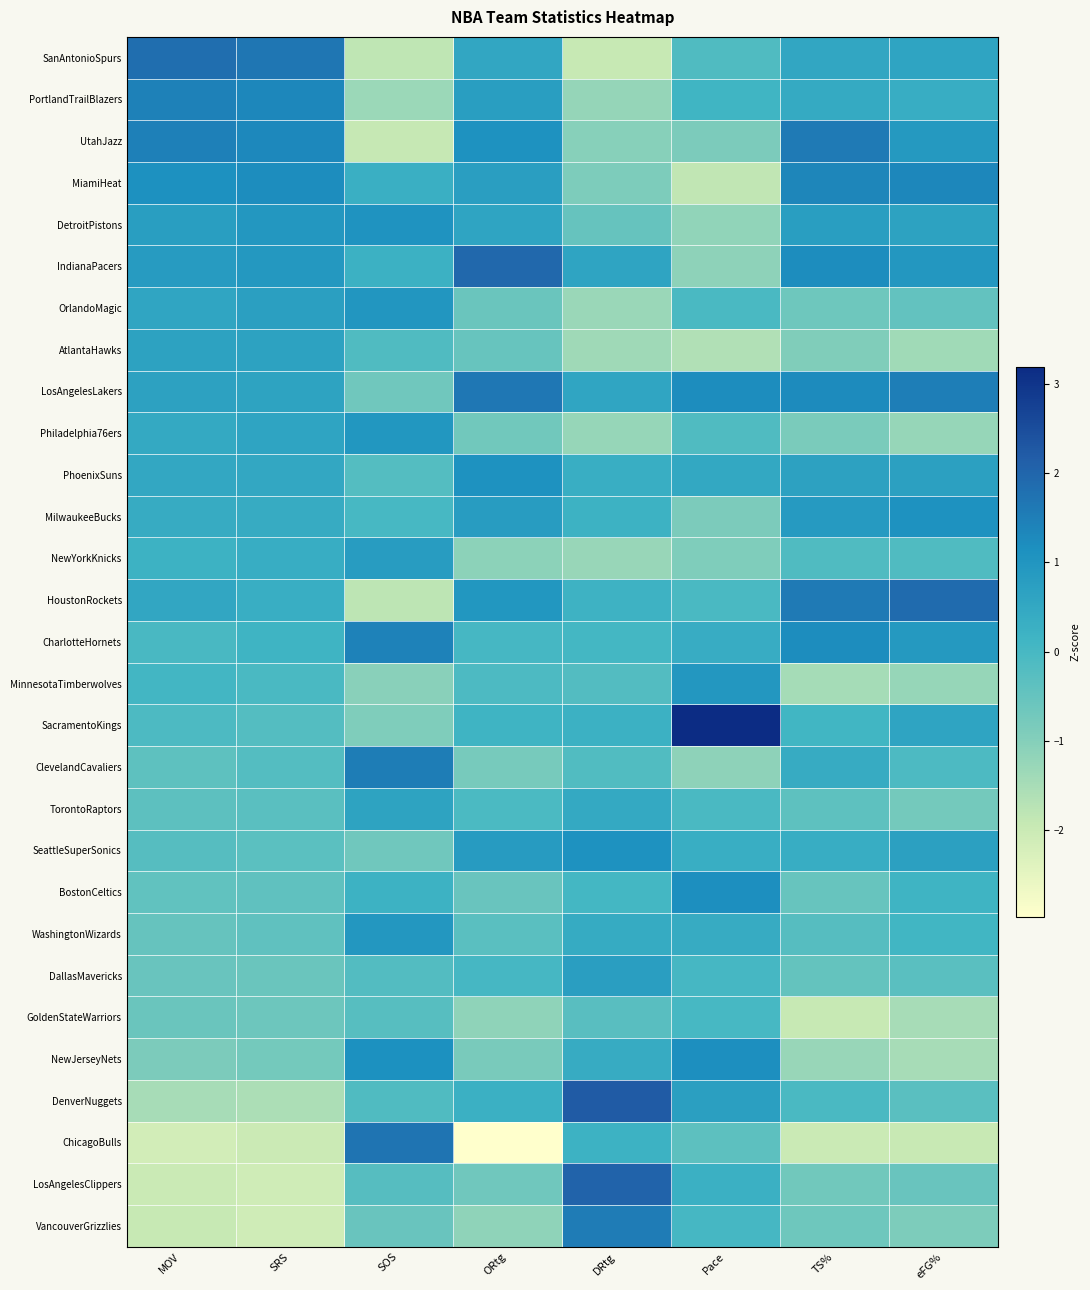

Count the number of categories in the chart.

8